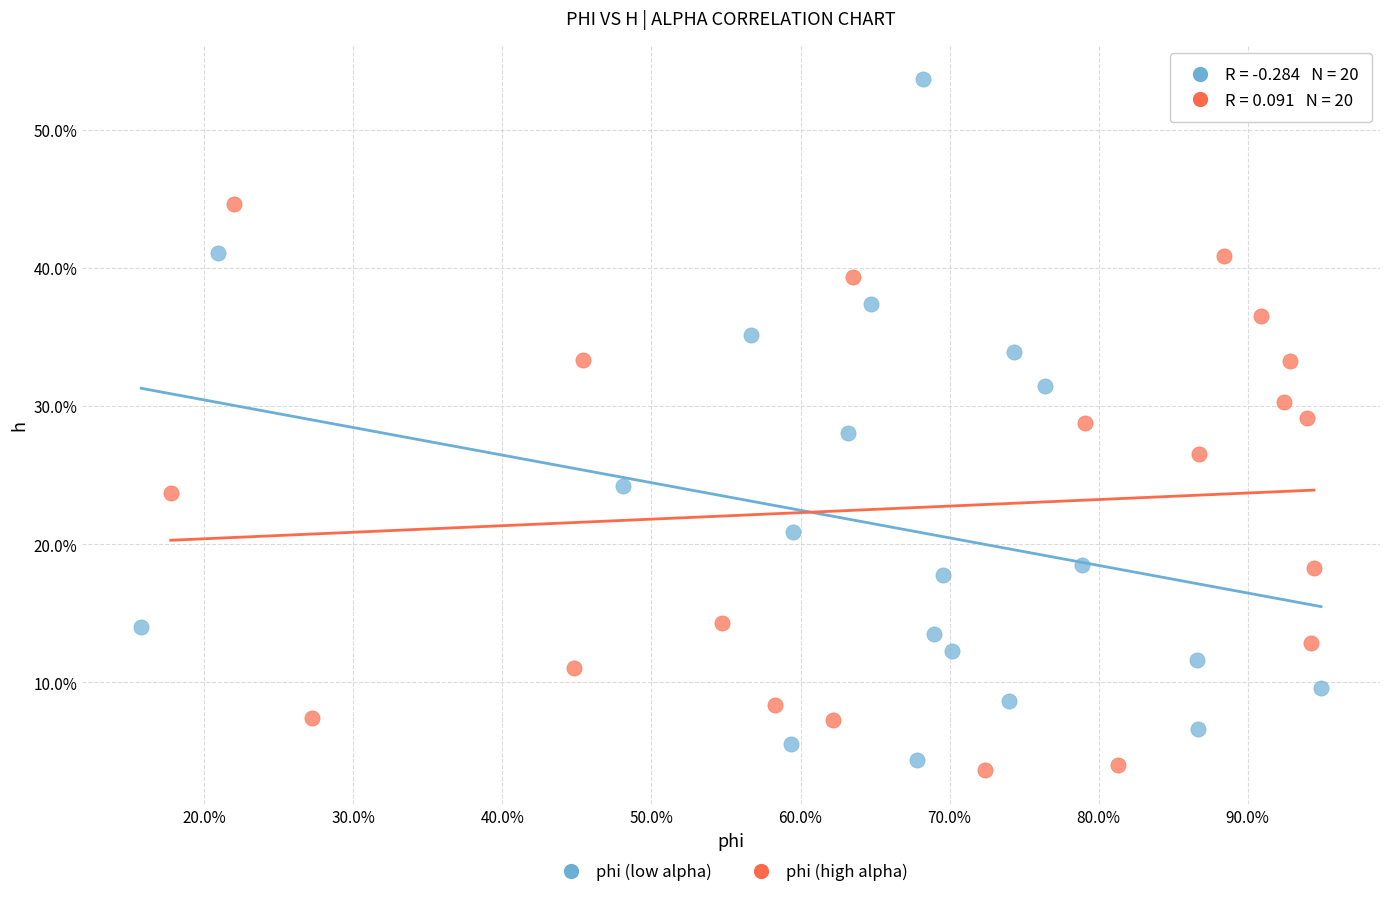

What are all the series names shown in the legend?

phi (low alpha), phi (high alpha)